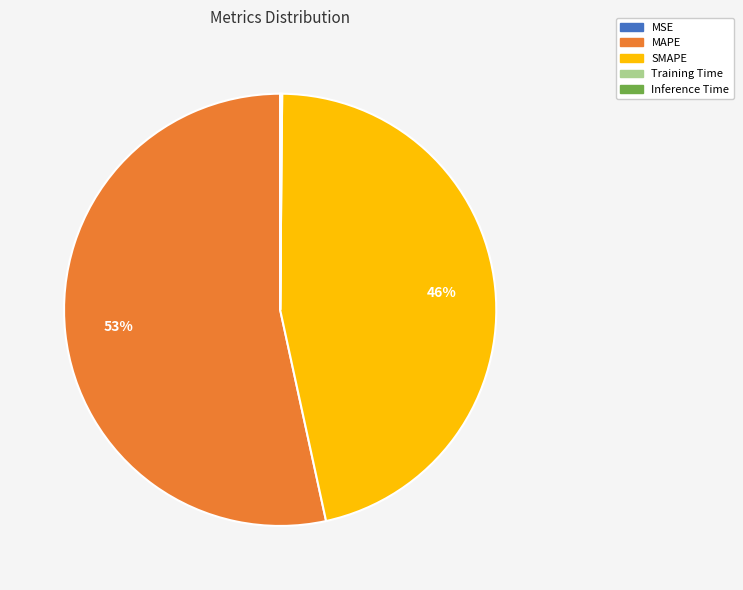

Is the sum of MAPE and SMAPE greater than half?

Yes